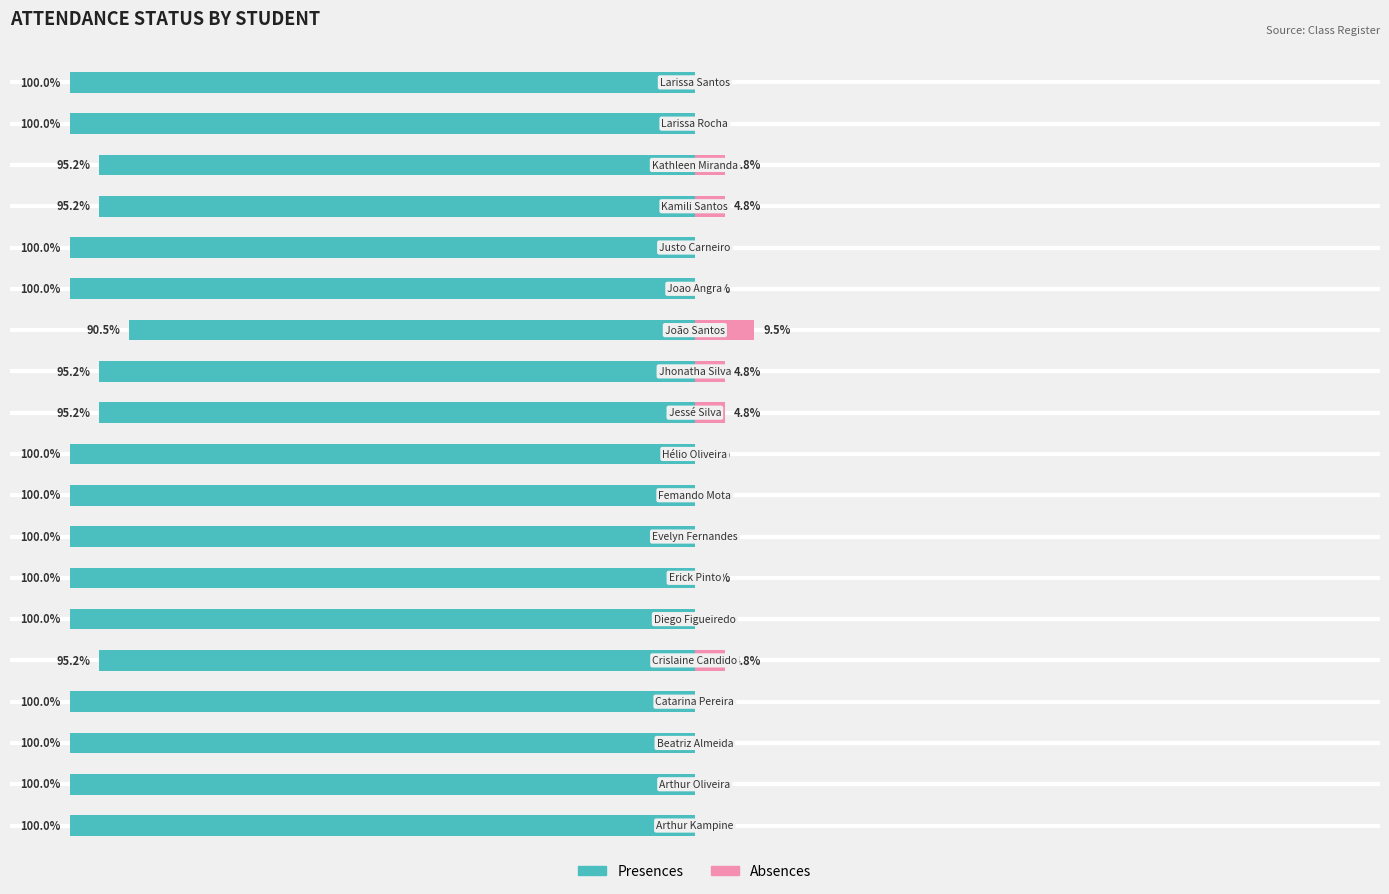

Between 16 and 13, which is larger?

16